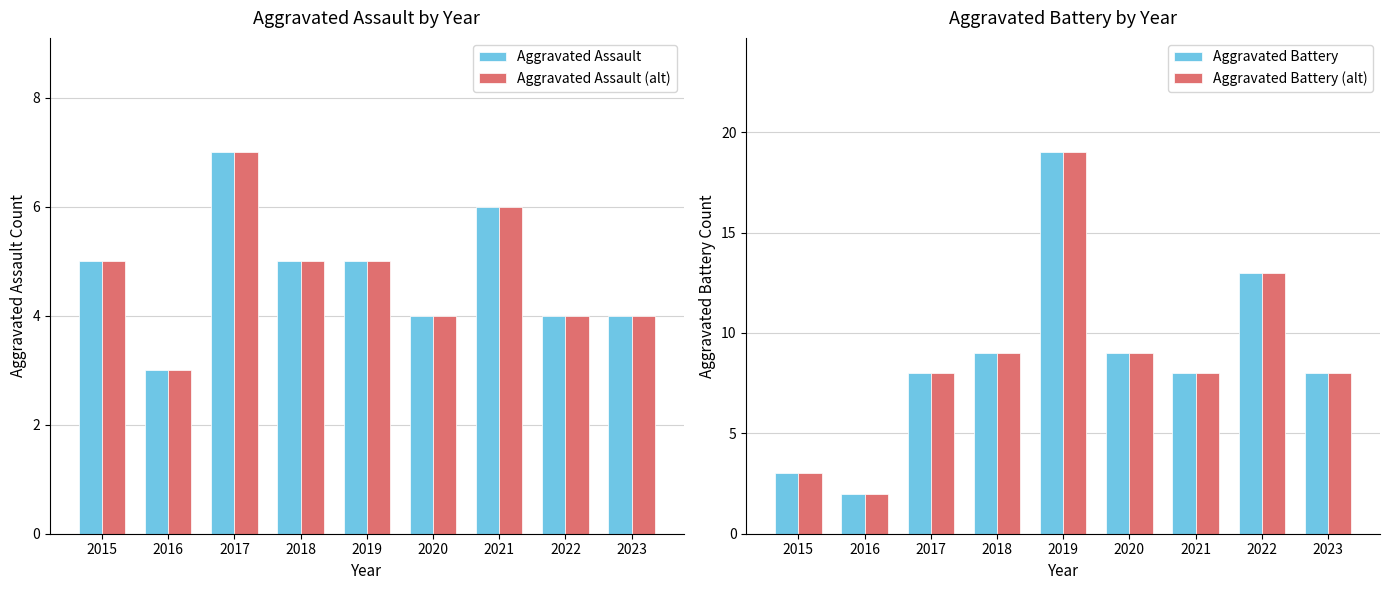

How many bars are there in total?

36